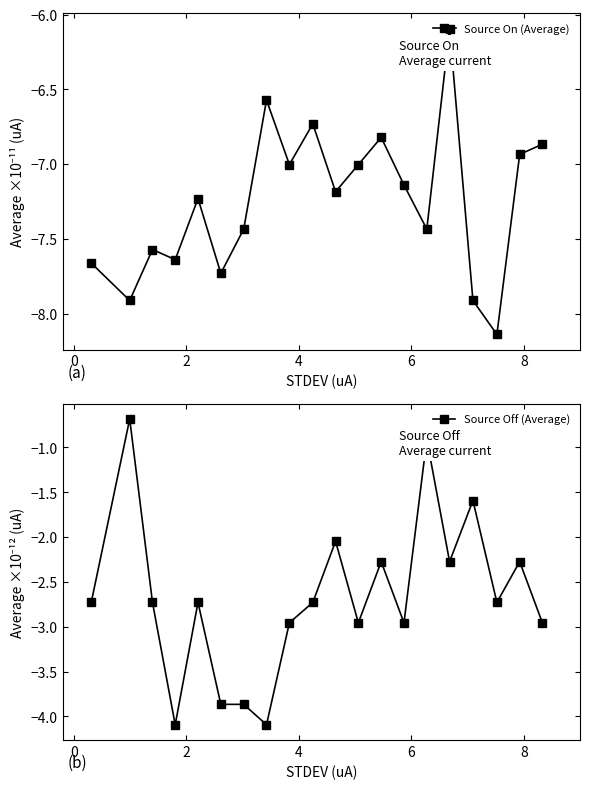

How many interior local valleys does the Source On (Average) series have?

7